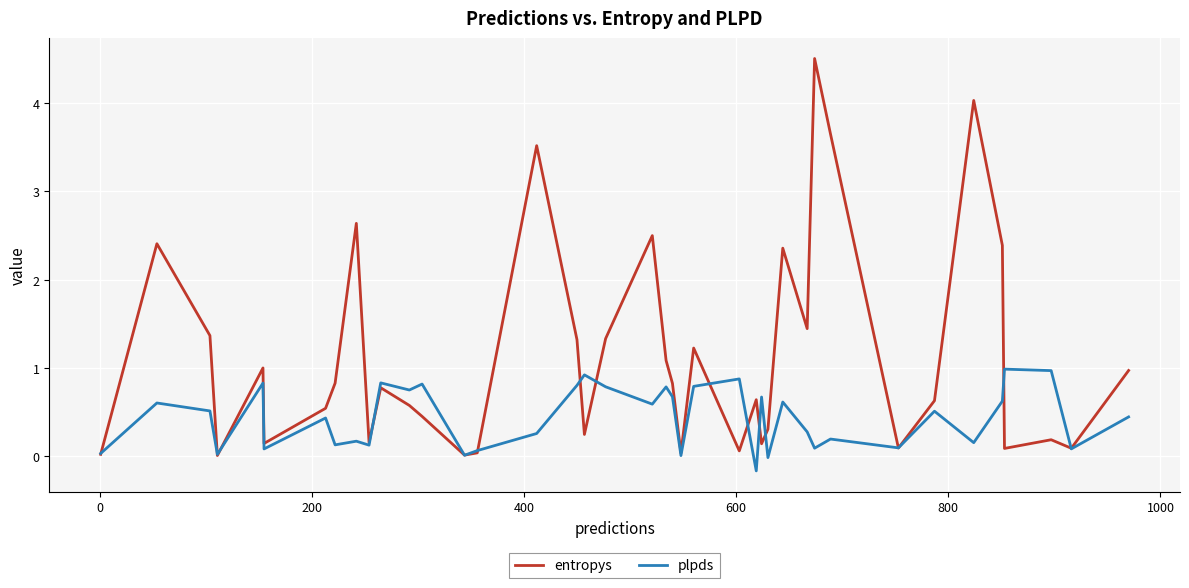

Which series has the largest total across all categories?

entropys